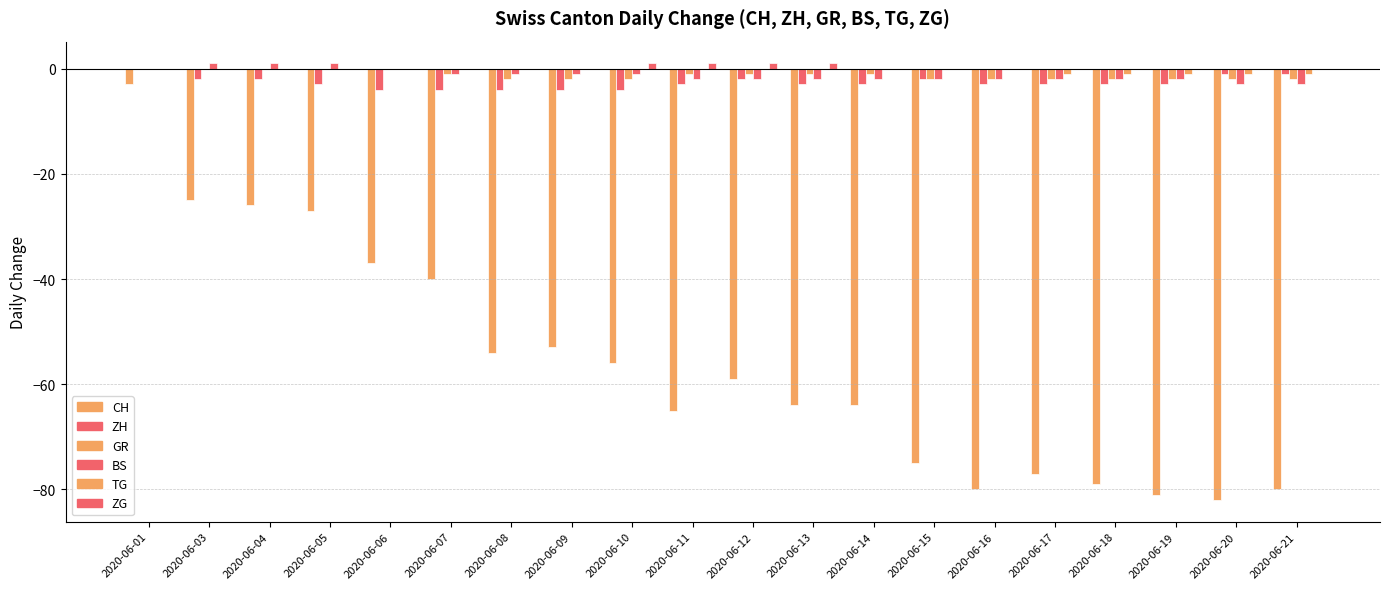

What is the minimum value for TG?

-1